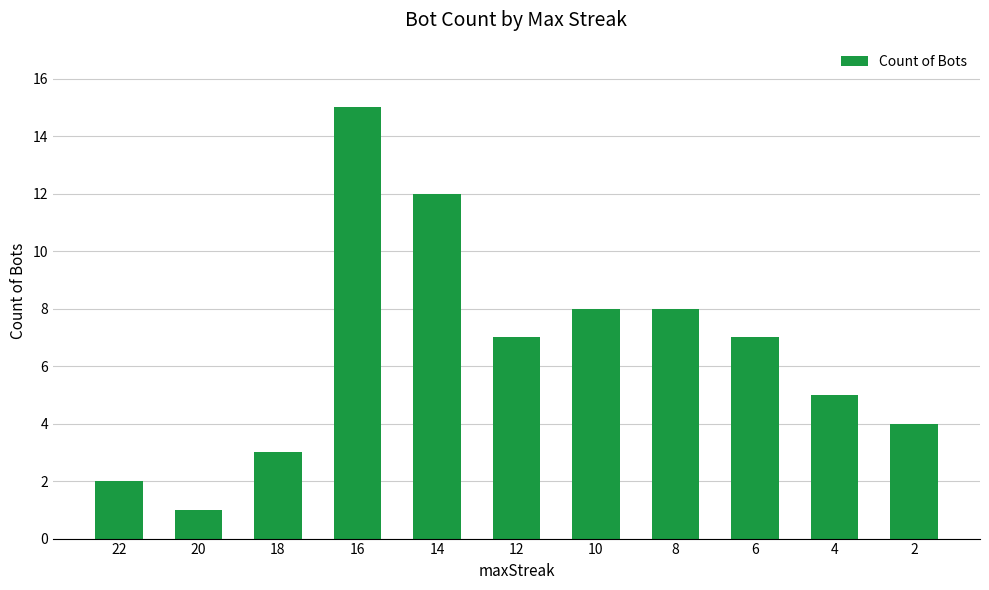

What is the sum of the values at 8 and 14?

20